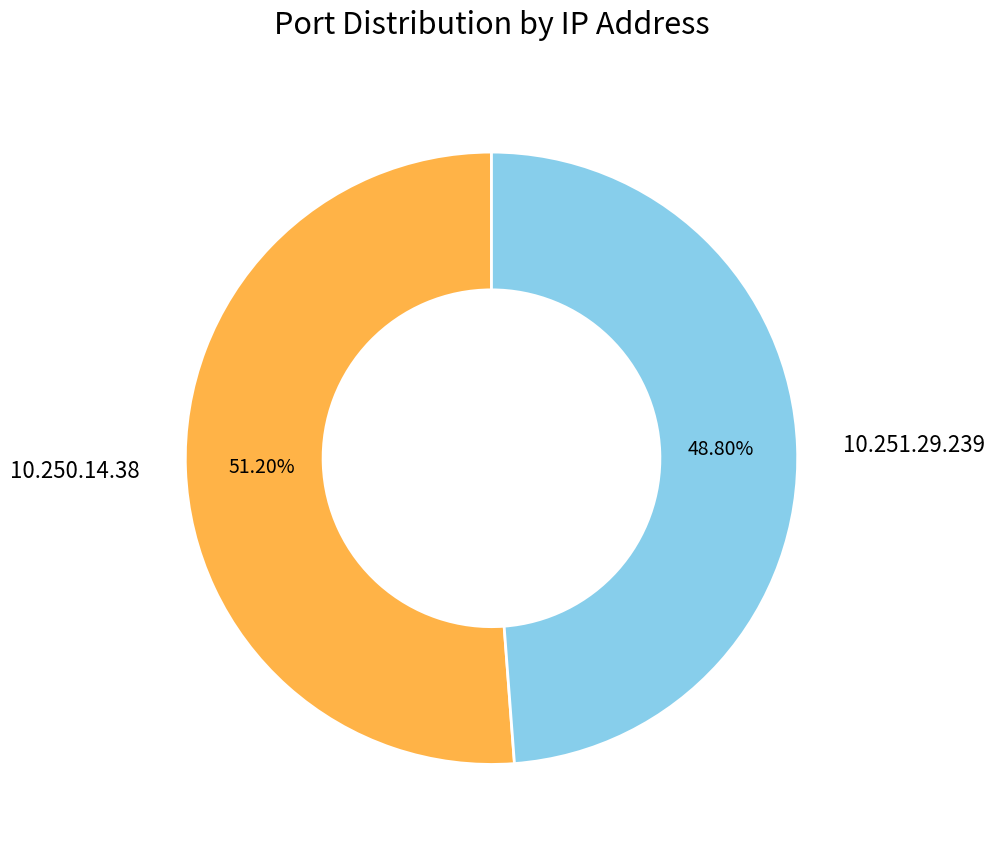

What is the ratio of the value at 10.251.29.239 to the value at 10.250.14.38?

1.0